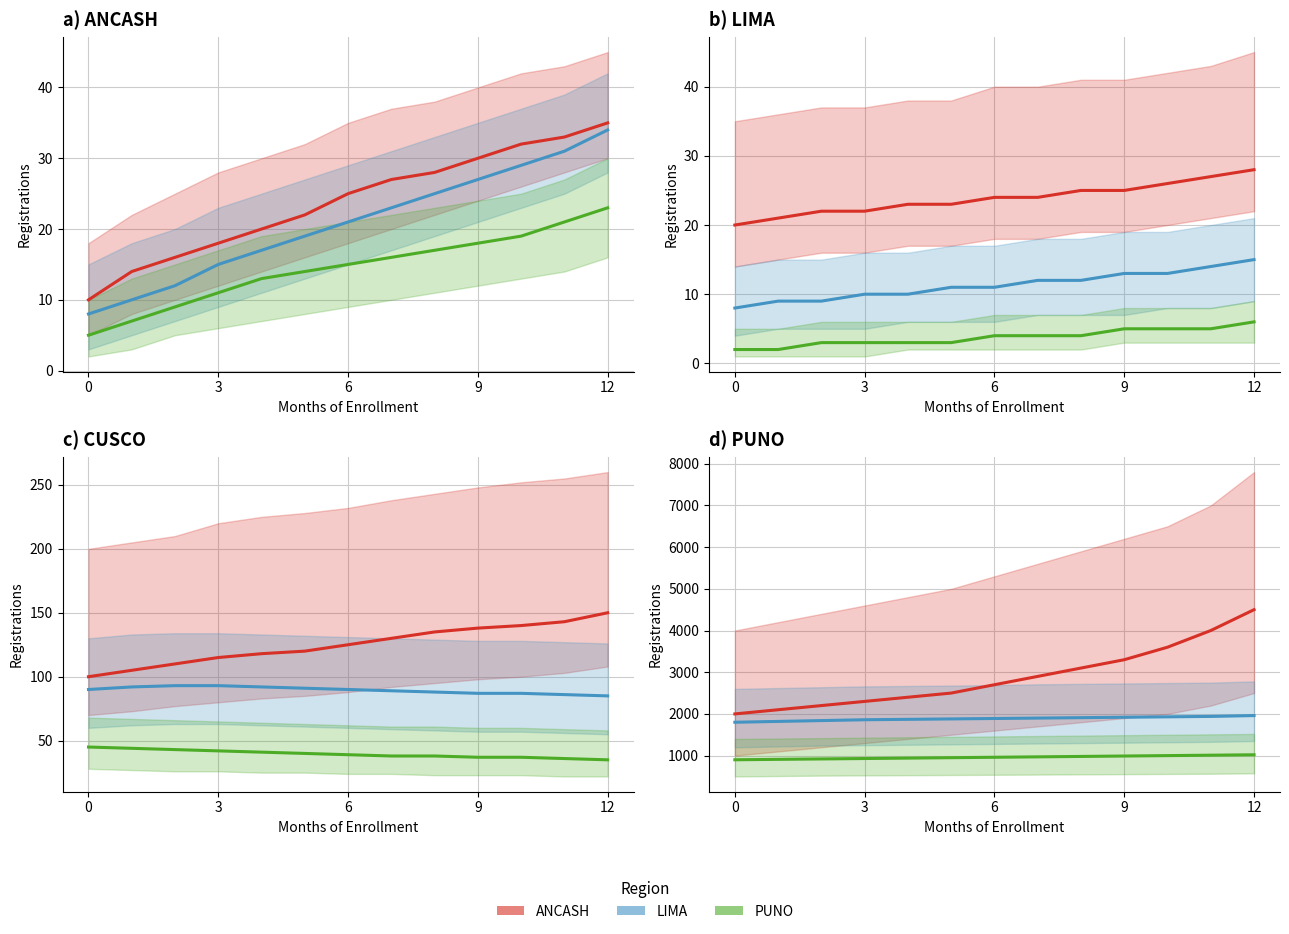

The value of PUNO at 12 is 1408. True or false?

False